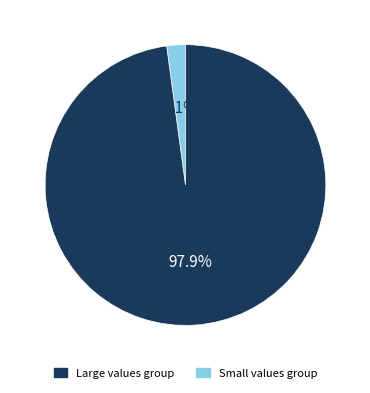

Does any single category account for the majority?

Yes